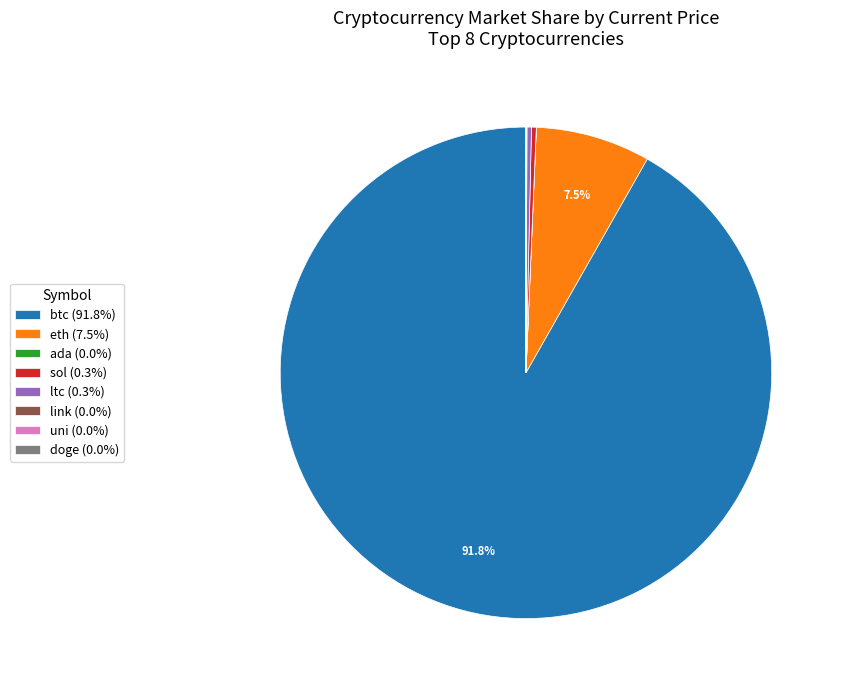

Is there any slice that represents more than half of the pie?

Yes